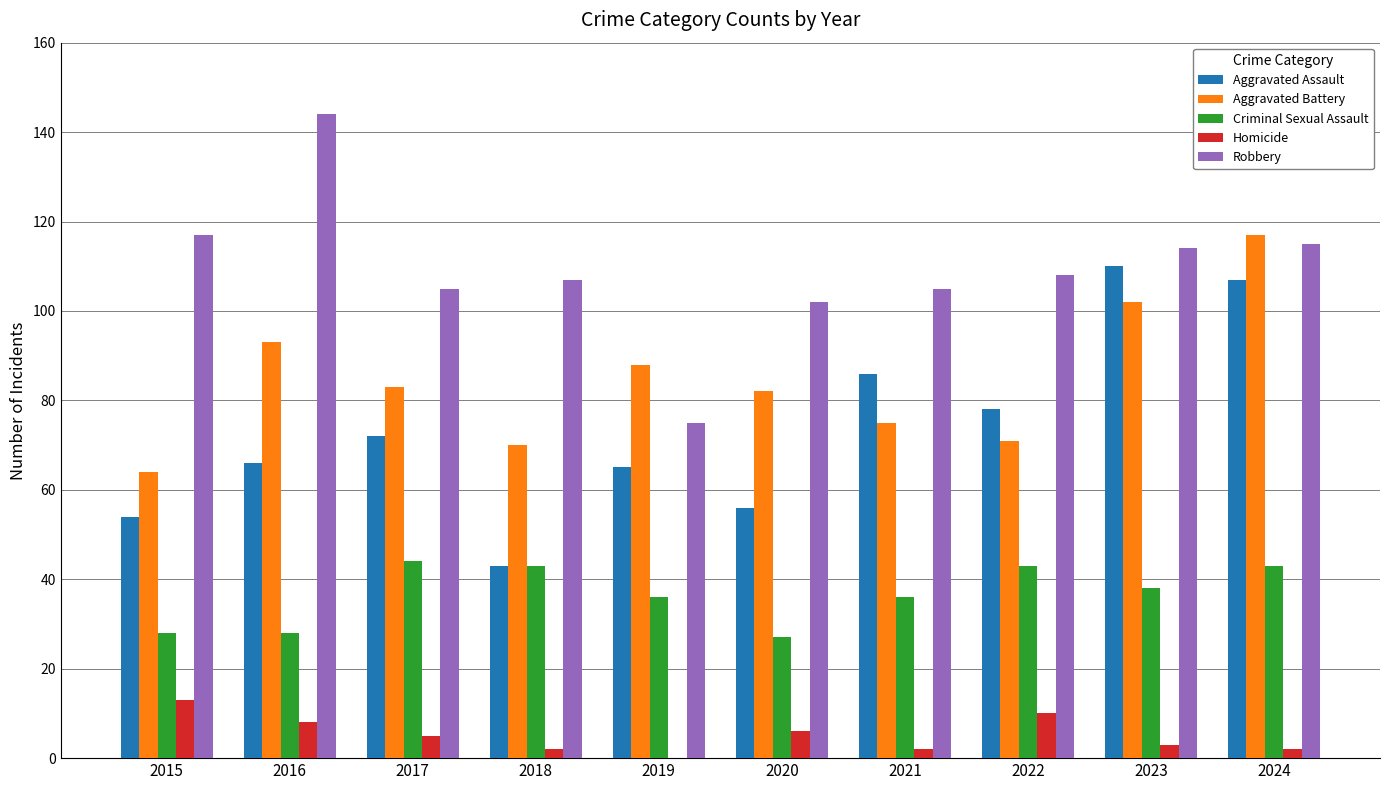

What value does the Aggravated Assault series have at 2020, to the nearest 5?

55